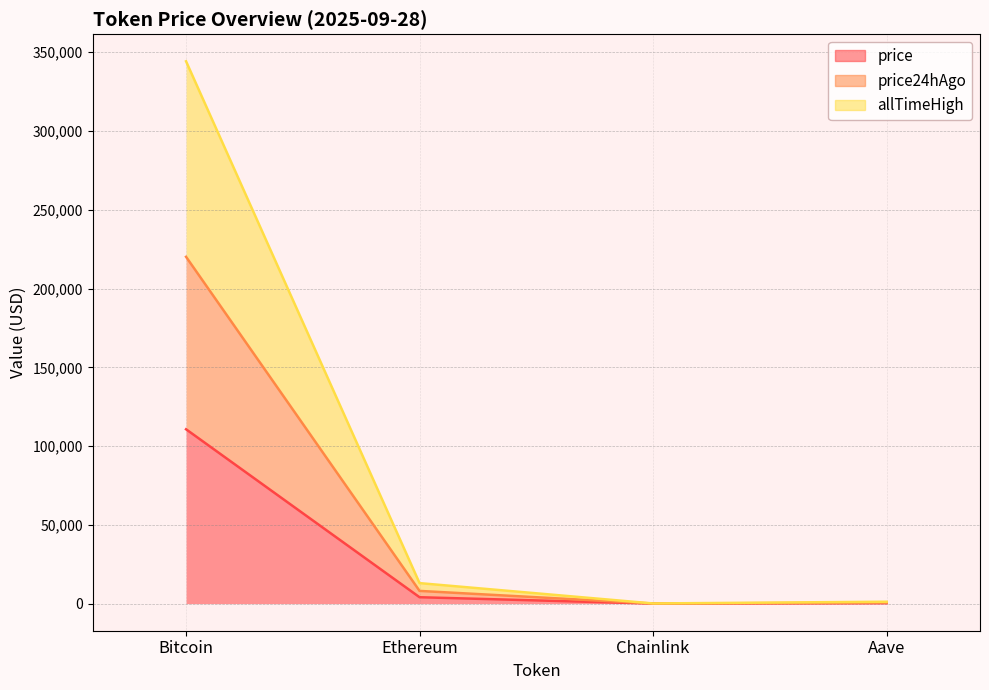

At which label is allTimeHigh closest to 172189?

Ethereum